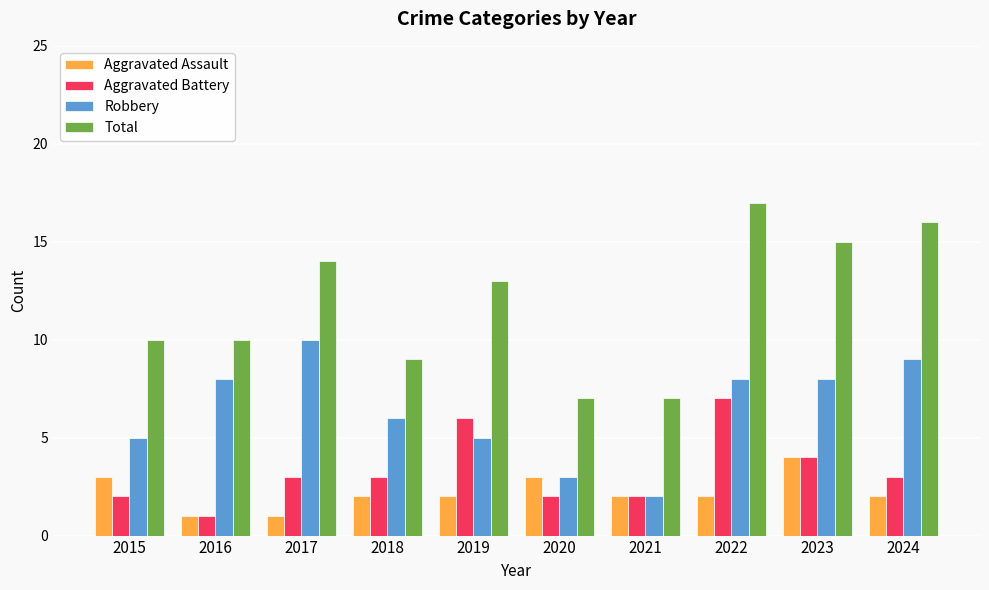

Read the Aggravated Battery value at 2016.

1